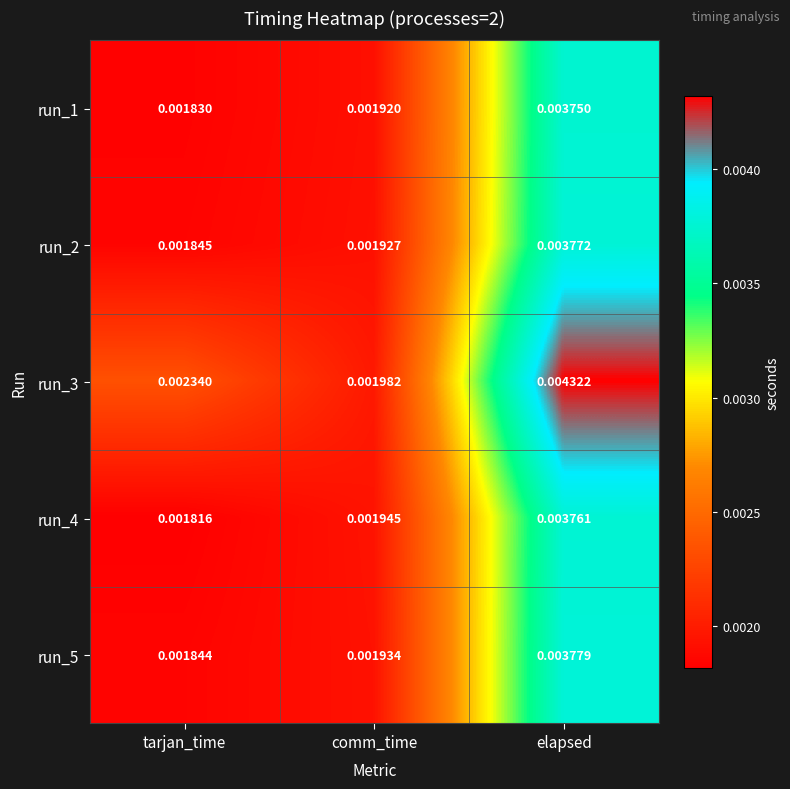

At which label is run_3 closest to 0?

comm_time